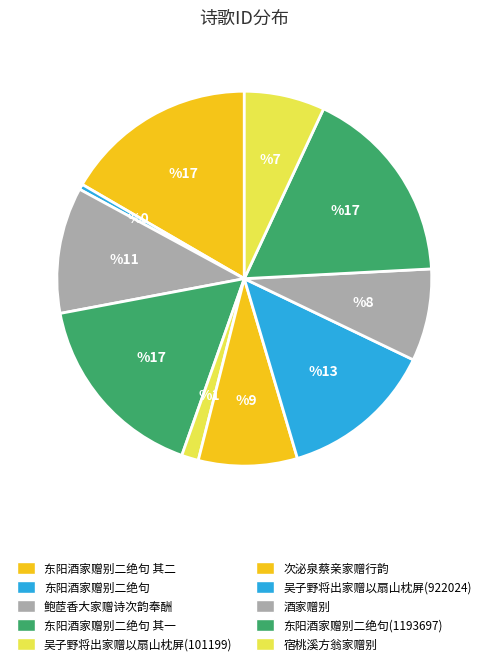

Which slice is the largest?

东阳酒家赠别二绝句 (1193697)